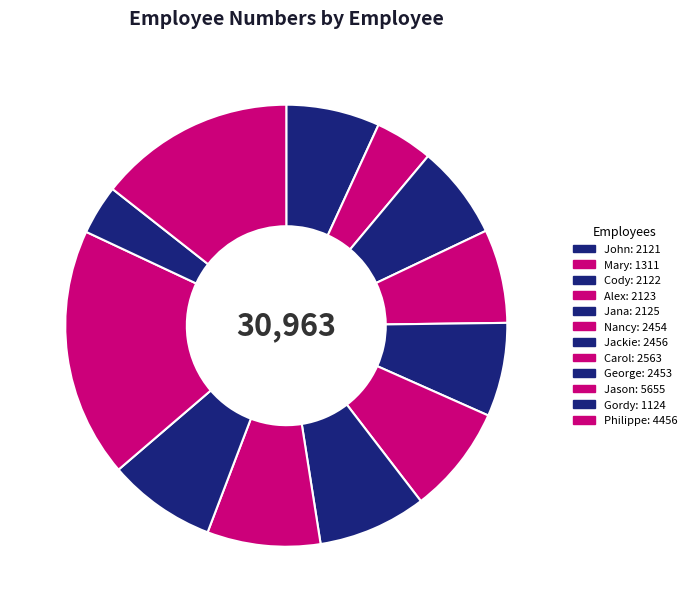

Which slice is the smallest?

Gordy